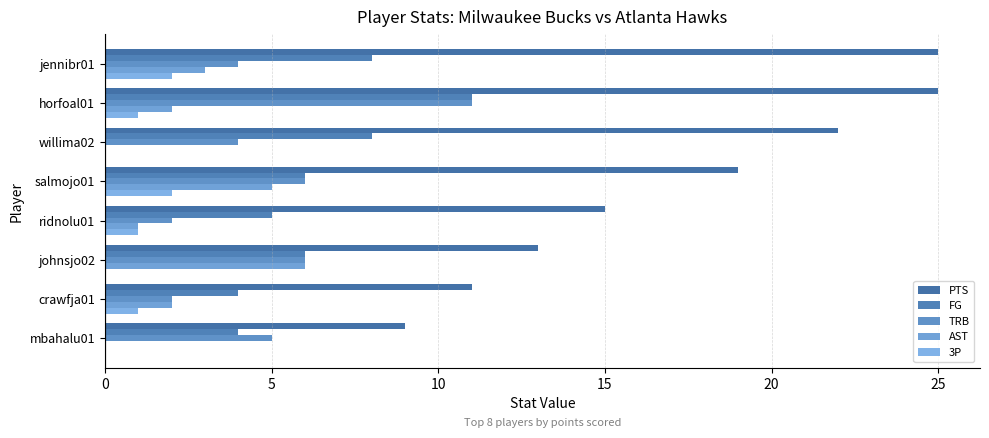

Reading left to right, what are all the values shown in this chart?

PTS: 9	11	13	15	19	22	25	25
FG: 4	4	6	5	6	8	11	8
TRB: 5	2	6	2	6	4	11	4
AST: 0	2	6	1	5	0	2	3
3P: 0	1	0	1	2	0	1	2